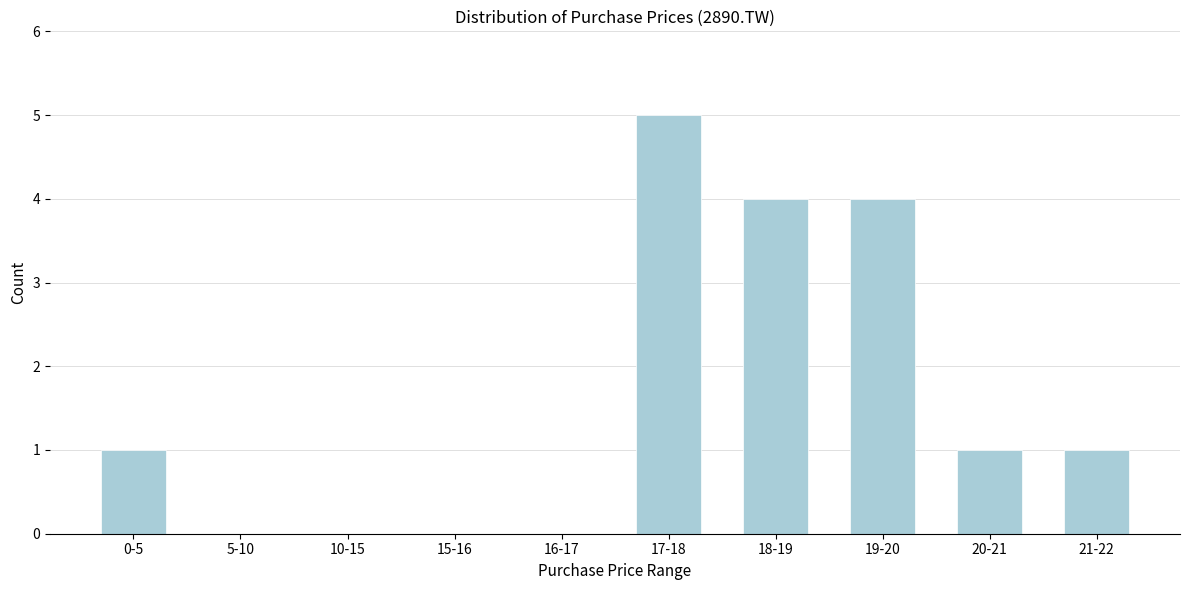

Reading left to right, what are all the values shown in this chart?

0-5=1	5-10=0	10-15=0	15-16=0	16-17=0	17-18=5	18-19=4	19-20=4	20-21=1	21-22=1